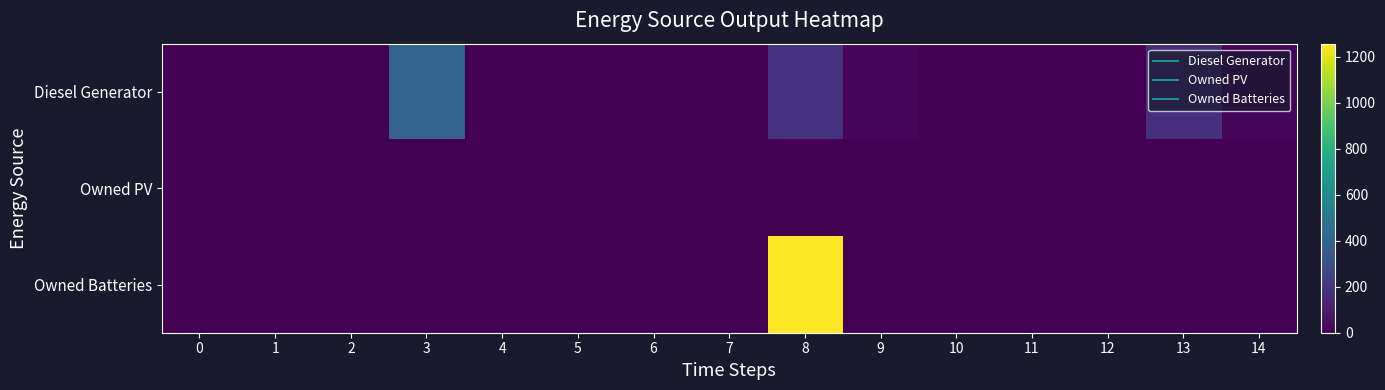

Which series has the widest spread of values?

Owned Batteries